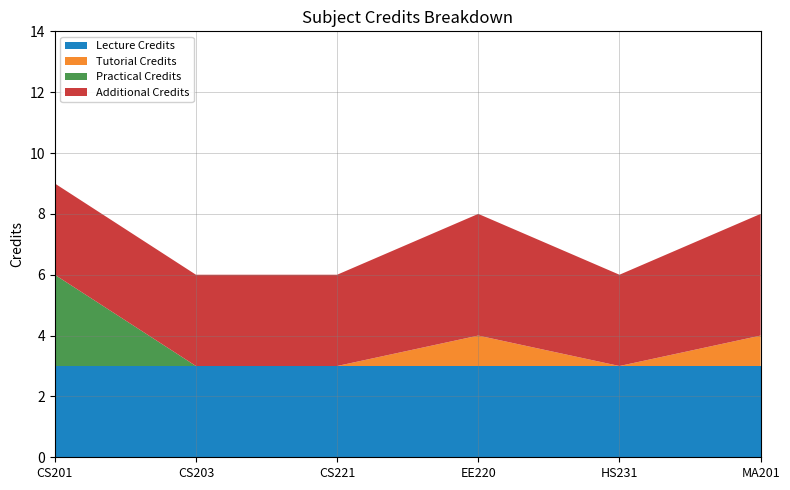

Reading left to right, list all the values displayed in this chart.

CS201=9	CS203=6	CS221=6	EE220=8	HS231=6	MA201=8